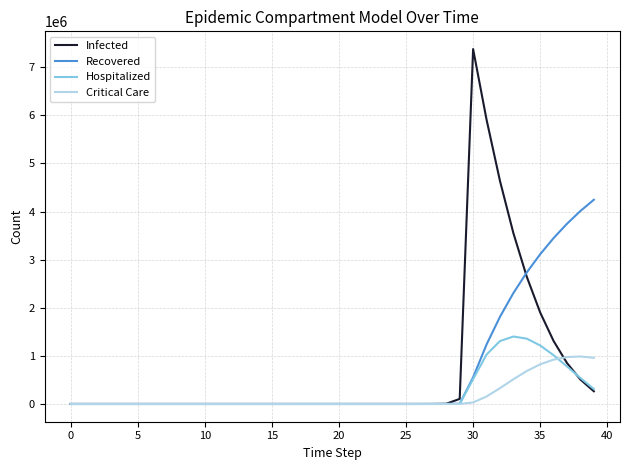

Does the chart display data point markers on the line(s)?

No